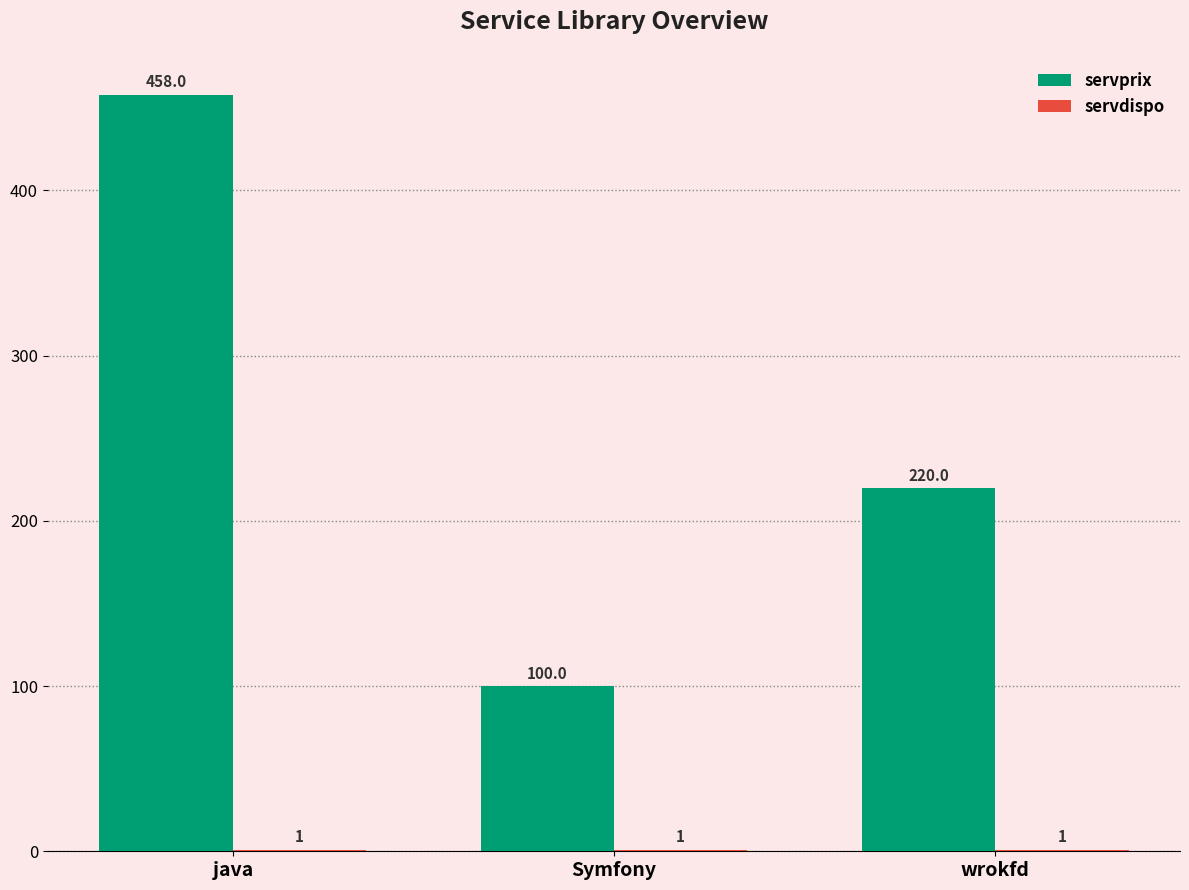

At which label does servprix first exceed 220?

java